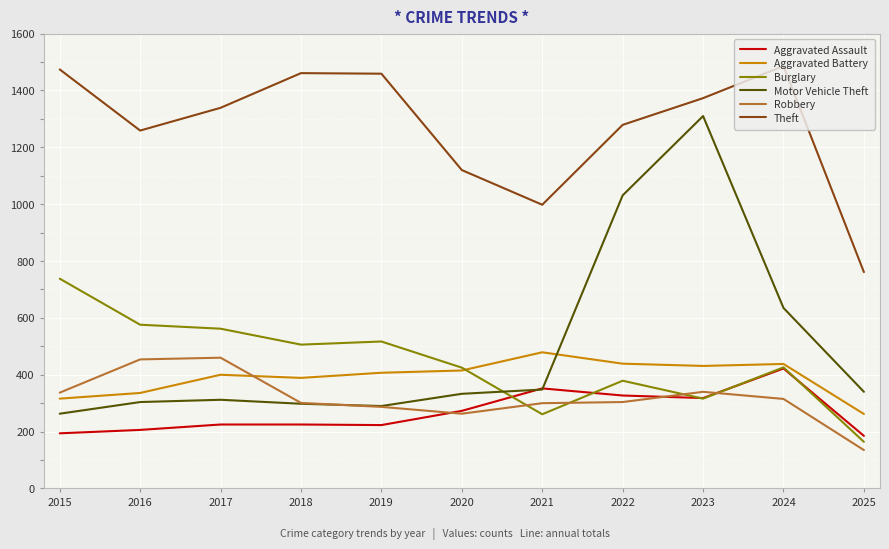

True or false: Burglary has a value of 379 at 2022.

True